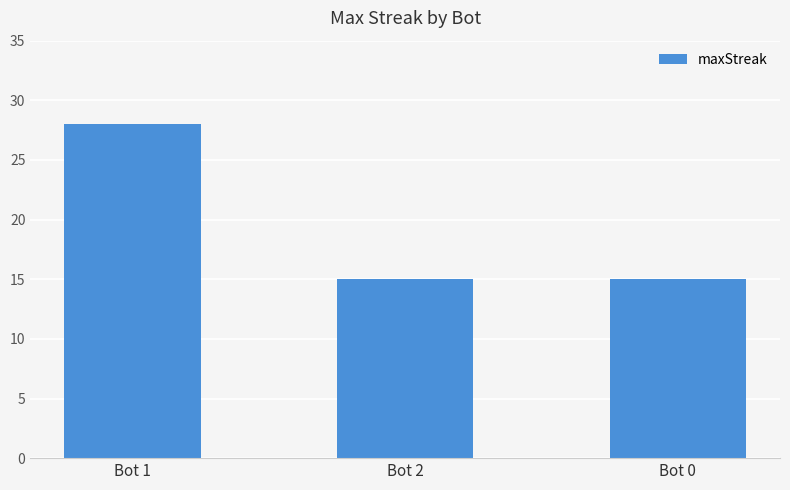

Between Bot 1 and Bot 2, which is larger?

Bot 1